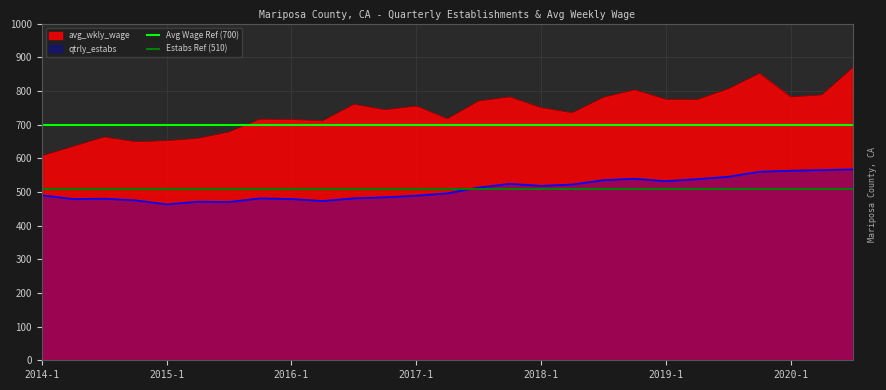

Which label corresponds to the smallest value in the chart?

2014-1